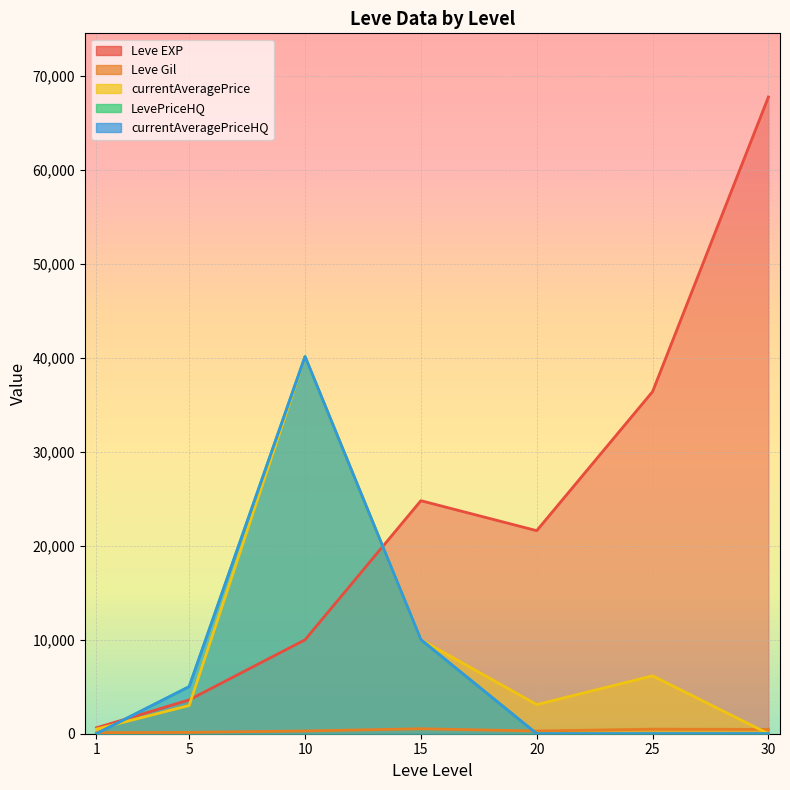

How many values in the Leve Gil series exceed 293?

3